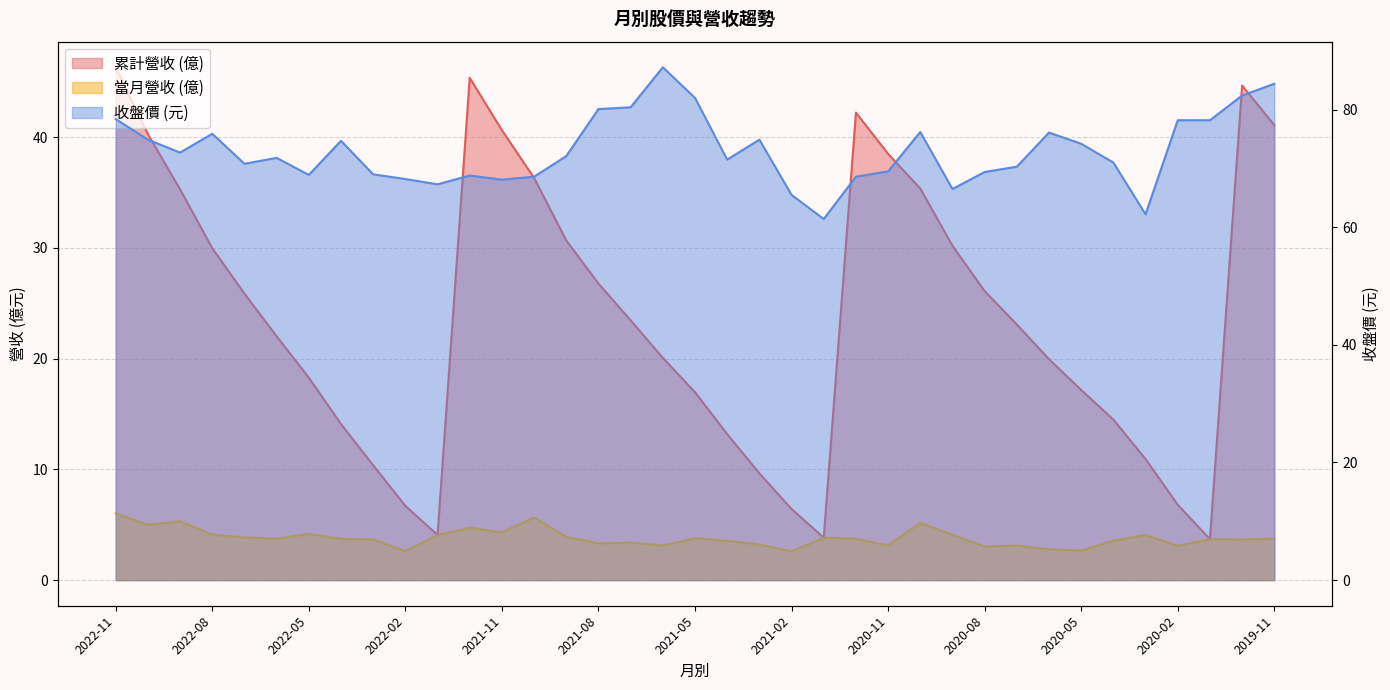

At which category does 當月營收 reach its first local valley?

2022-10